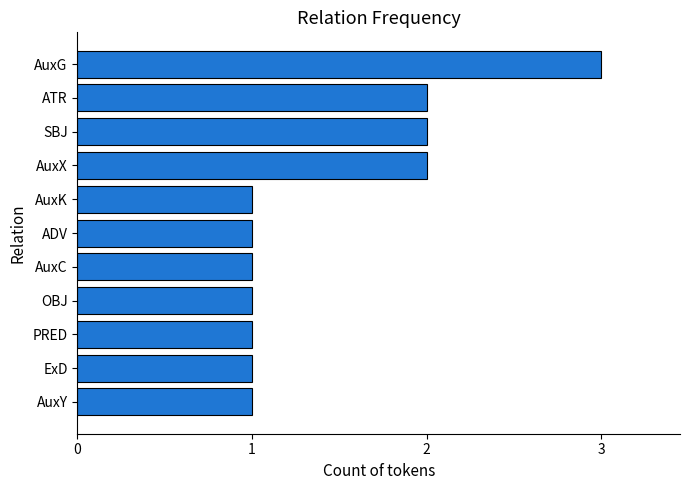

Approximately how many times larger is the value at OBJ compared to ADV?

1.0